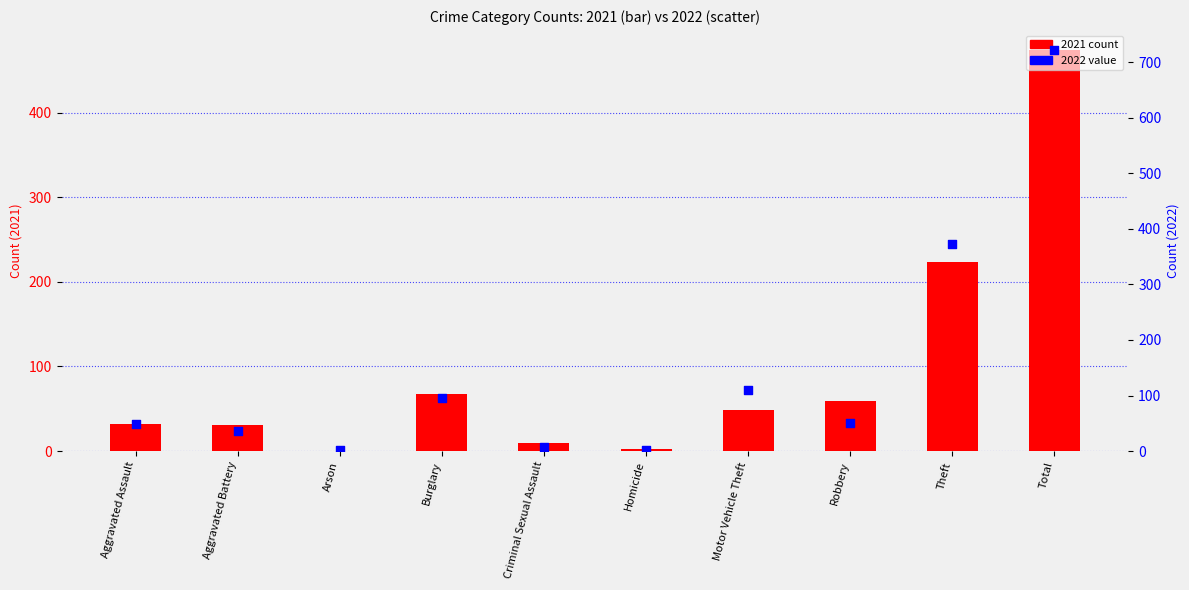

Which series has the largest total across all categories?

2022 value